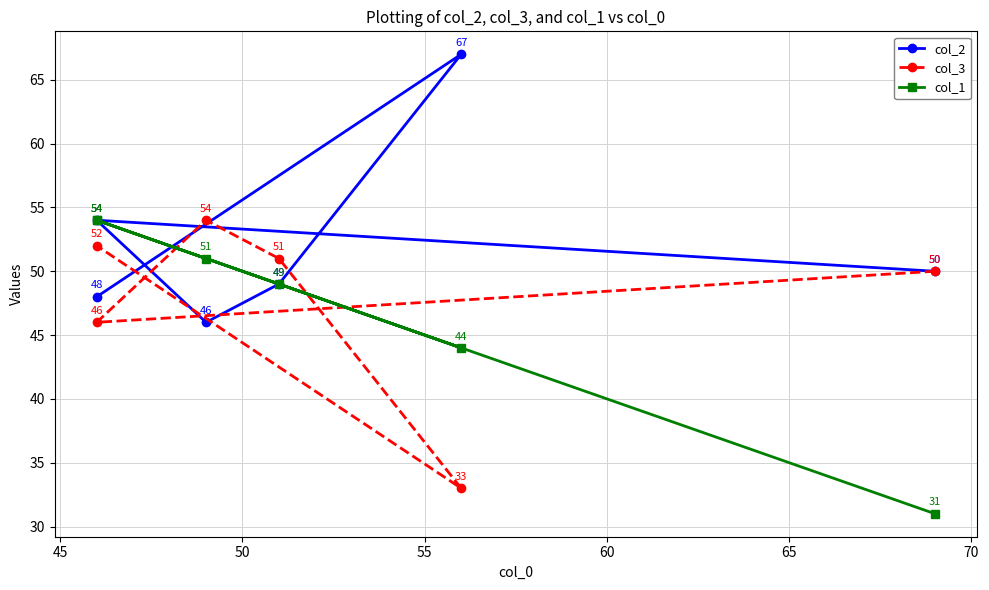

At how many categories does at least one series exceed 64?

1